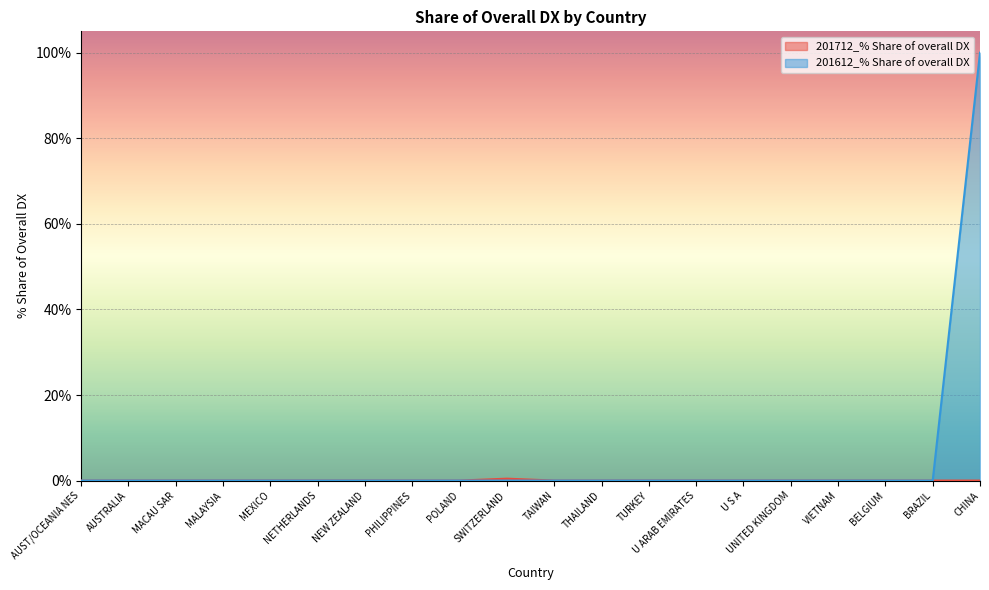

How many interior local peaks does the 201712_% Share of overall DX series have?

1